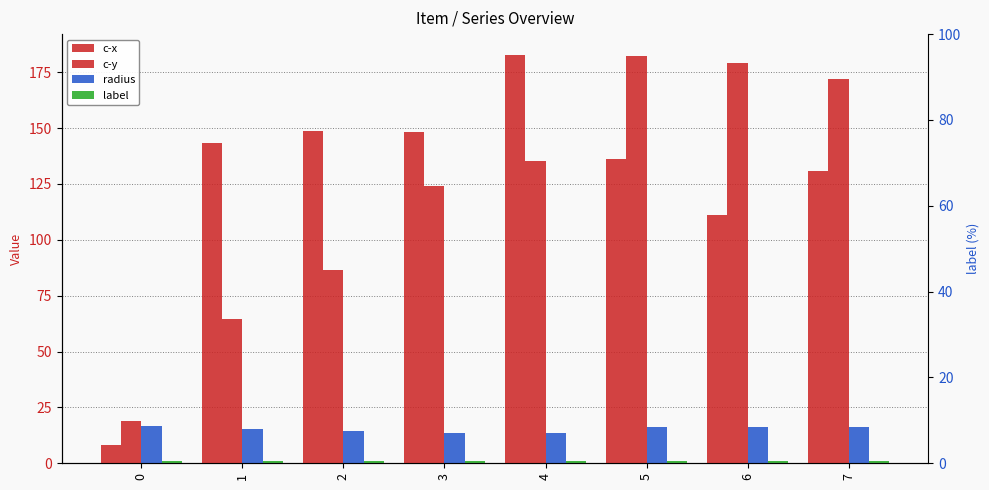

What is the maximum value shown in the chart?

182.9